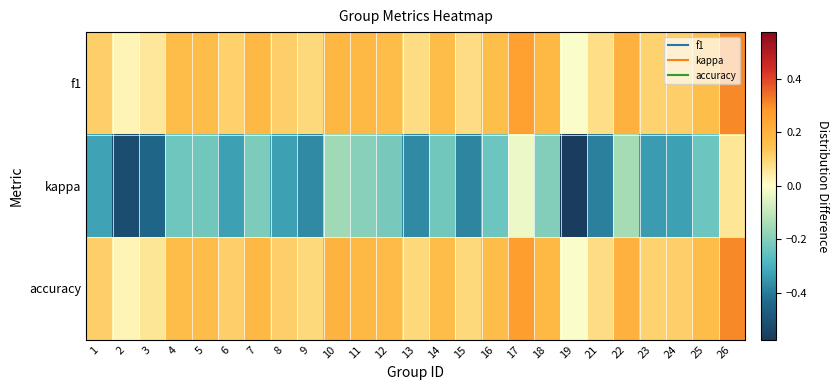

At how many categories does at least one series exceed 0?

24